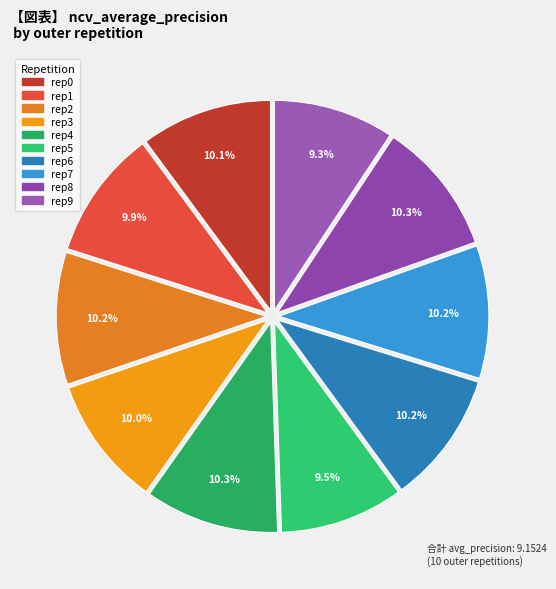

How many segments does this pie chart have?

10